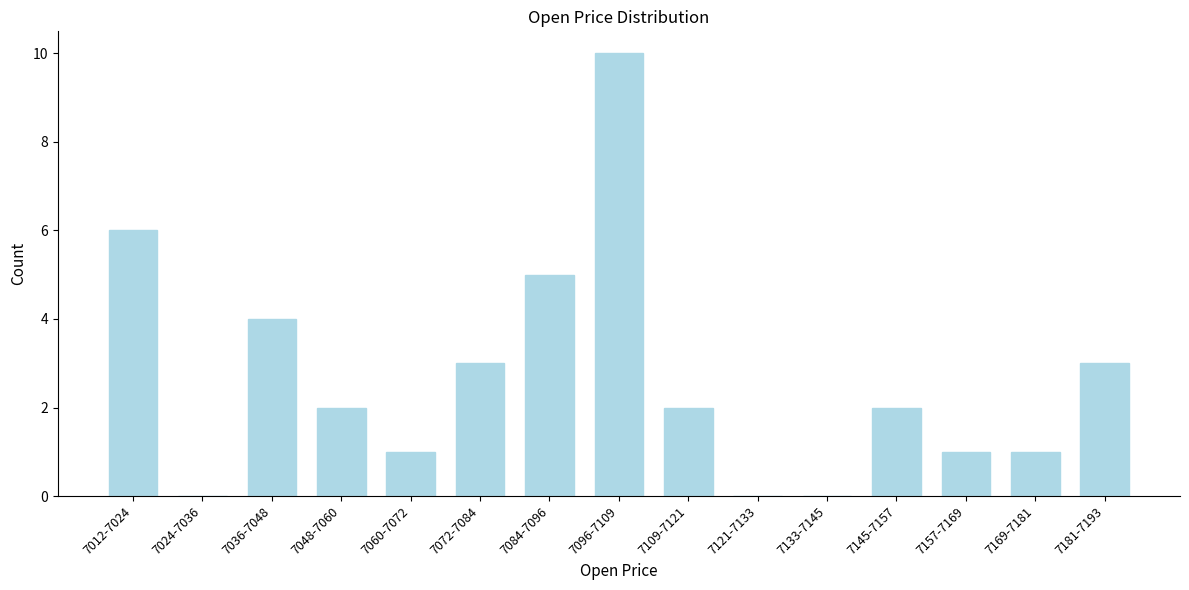

Is it true that the value at 7048-7060 is 4?

False